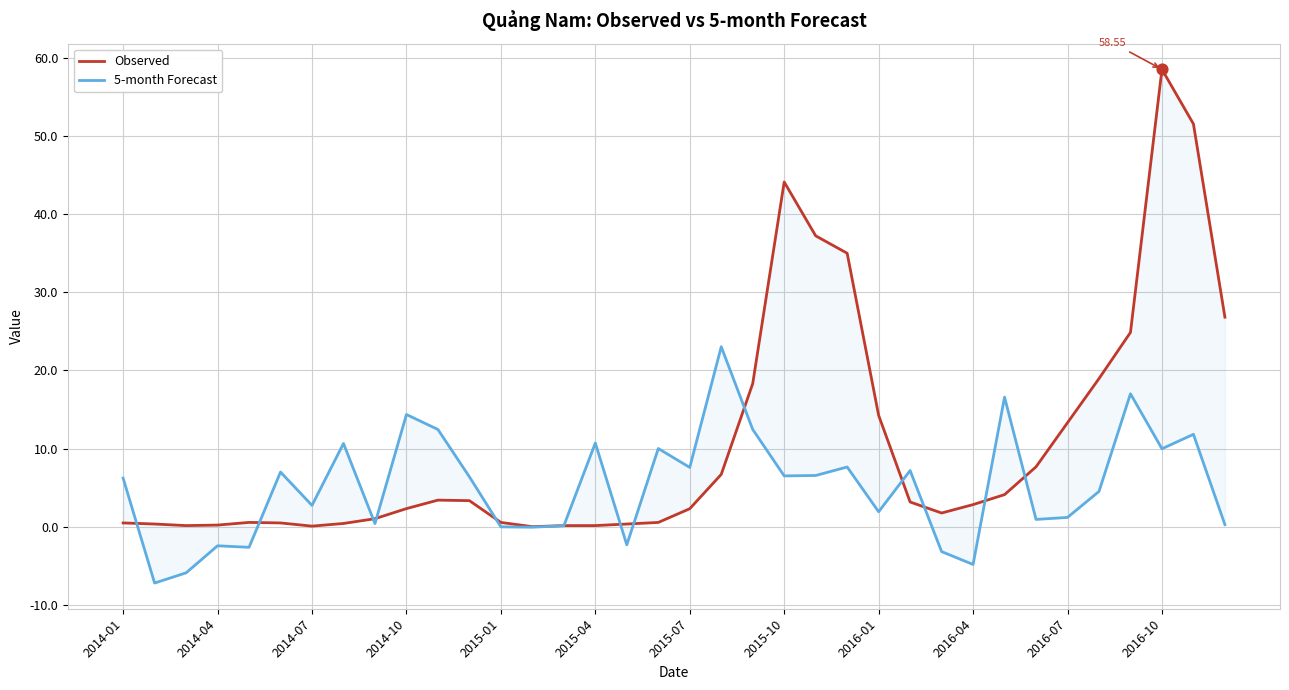

Is the value of Observed at 22 greater than the value of 5-month Forecast at 17?

Yes